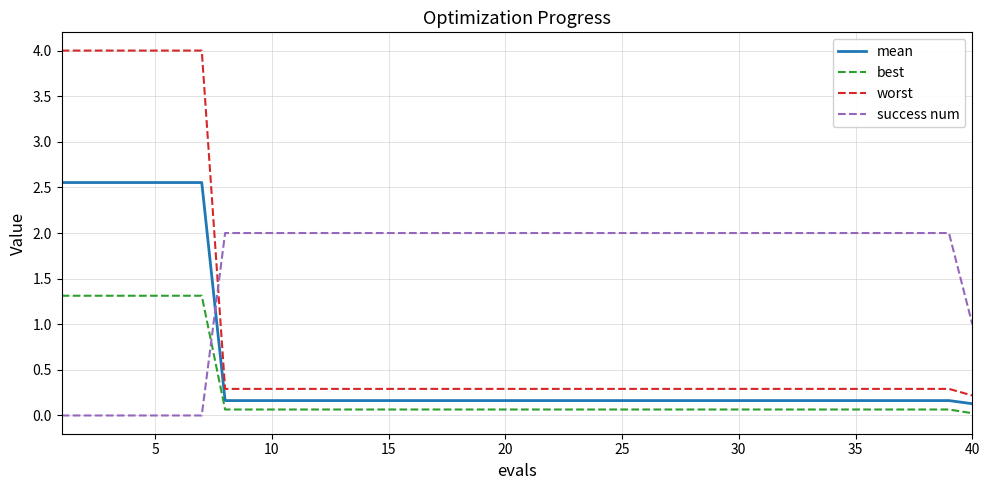

List the series in order of their peak value, highest first.

worst, mean, success num, best